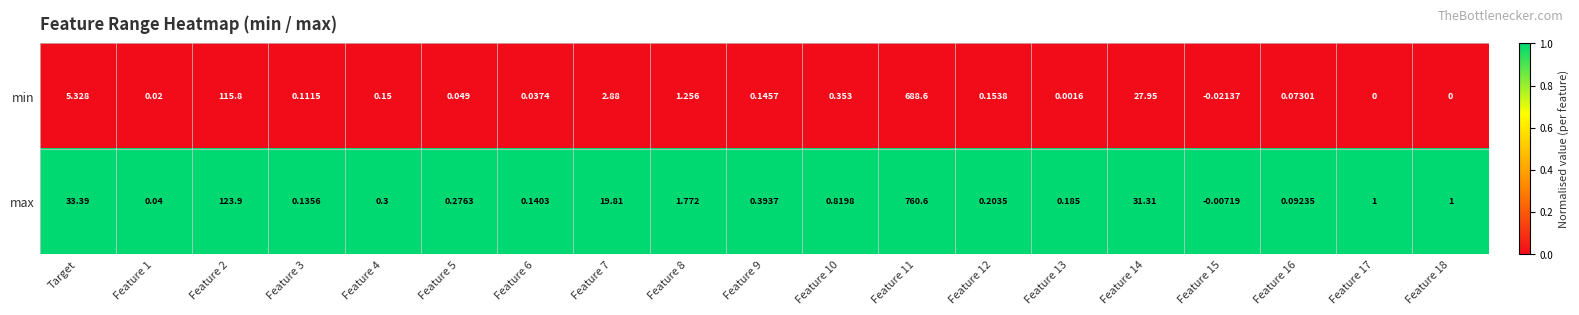

List the series in order of their overall mean, lowest first.

min, max